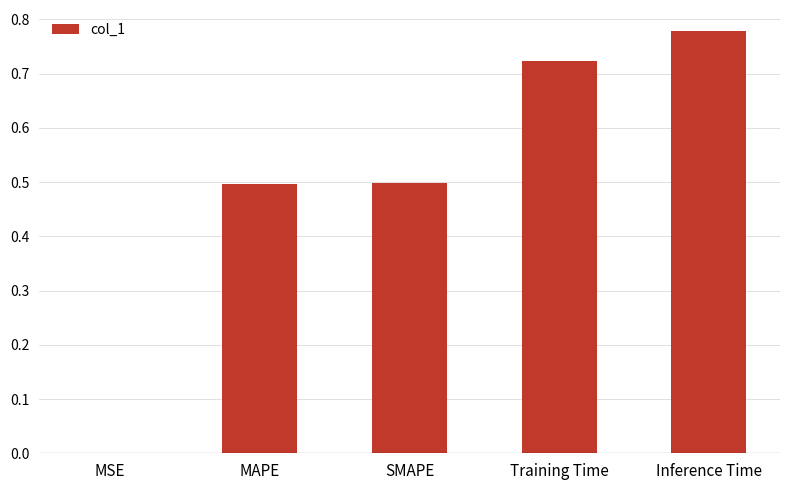

How many distinct data groups are displayed?

1